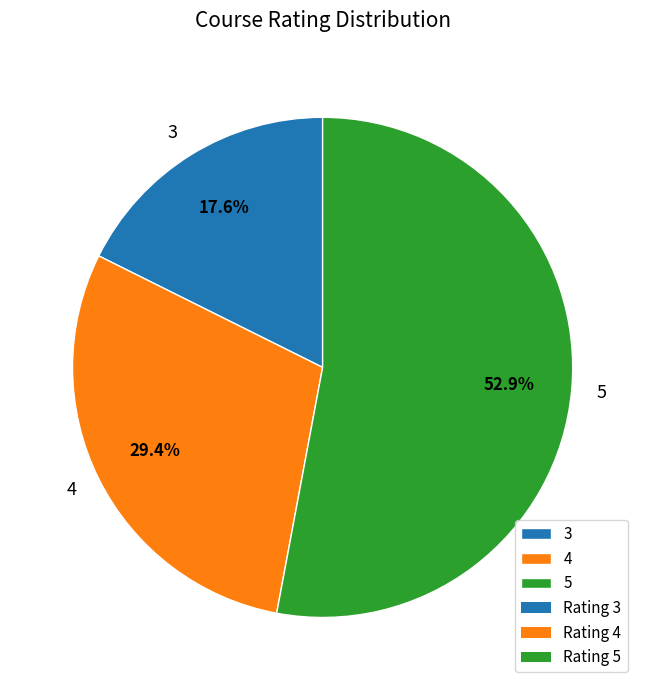

Rank the categories by value from lowest to highest.

3, 4, 5